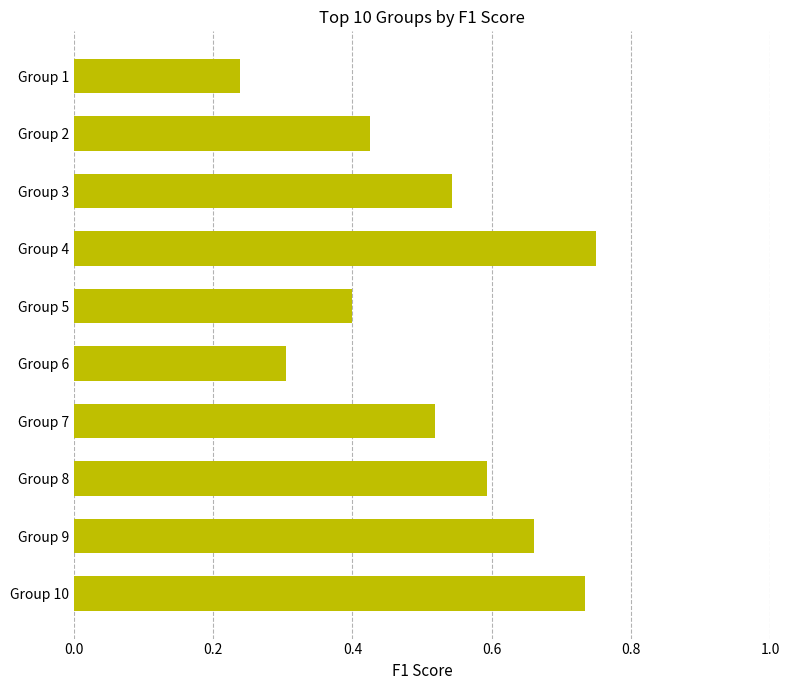

What is the sum of the values at Group 8 and Group 10?

1.3